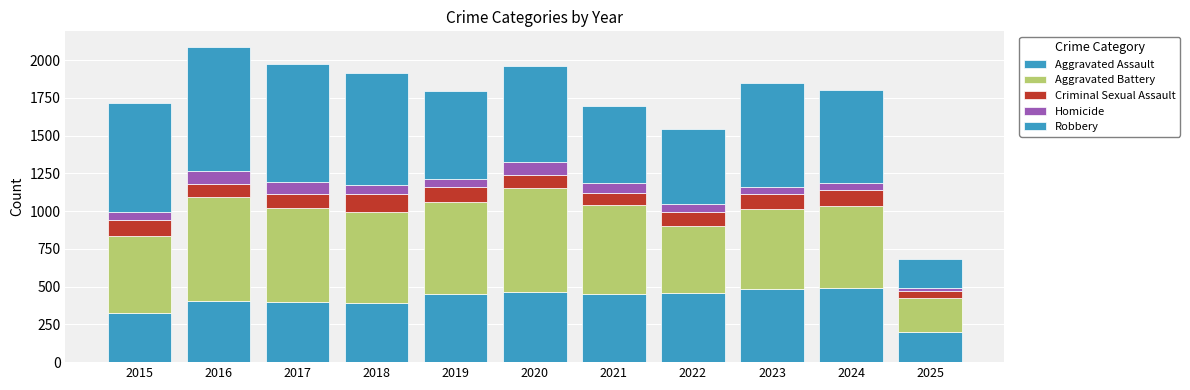

Rank the series by their maximum value, from highest to lowest.

Robbery, Aggravated Battery, Aggravated Assault, Criminal Sexual Assault, Homicide